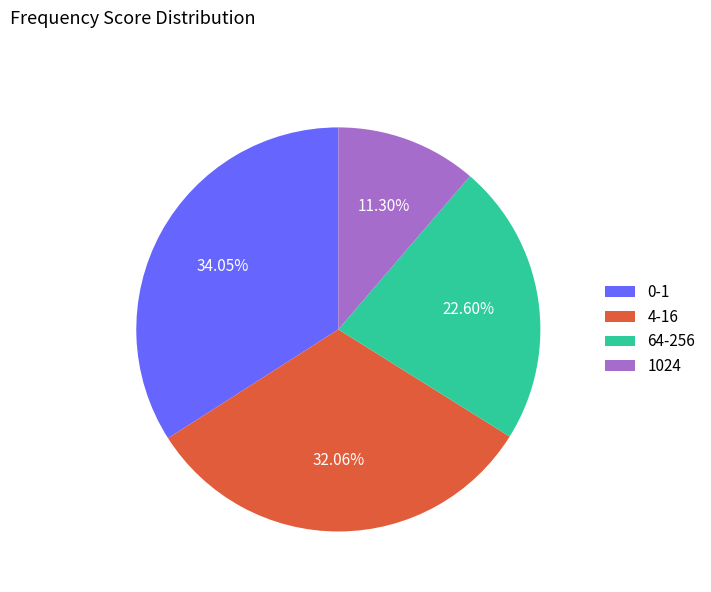

To the nearest percent, what is the difference between the largest and smallest slice percentages?

23%